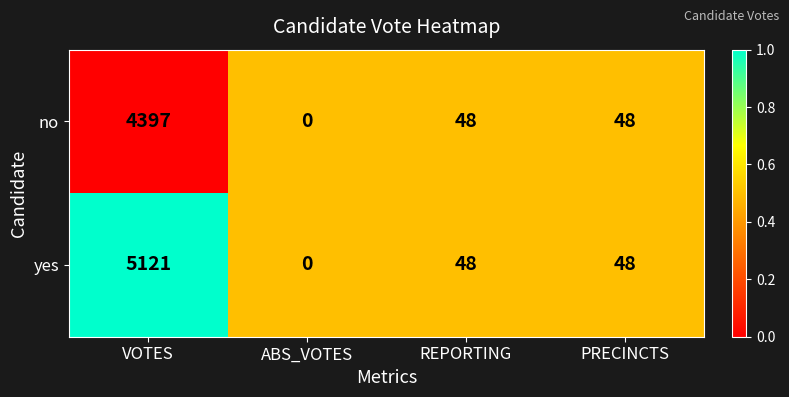

Which series has the largest range (max minus min)?

yes